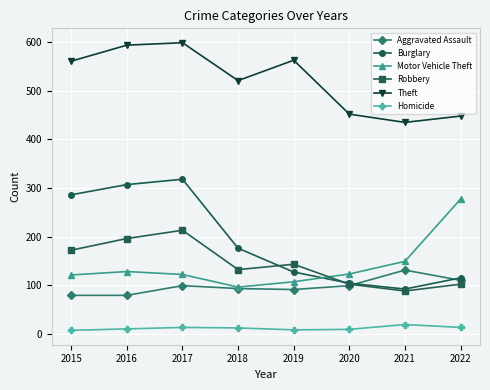

True or false: Burglary has more than 0 interior local peaks.

True